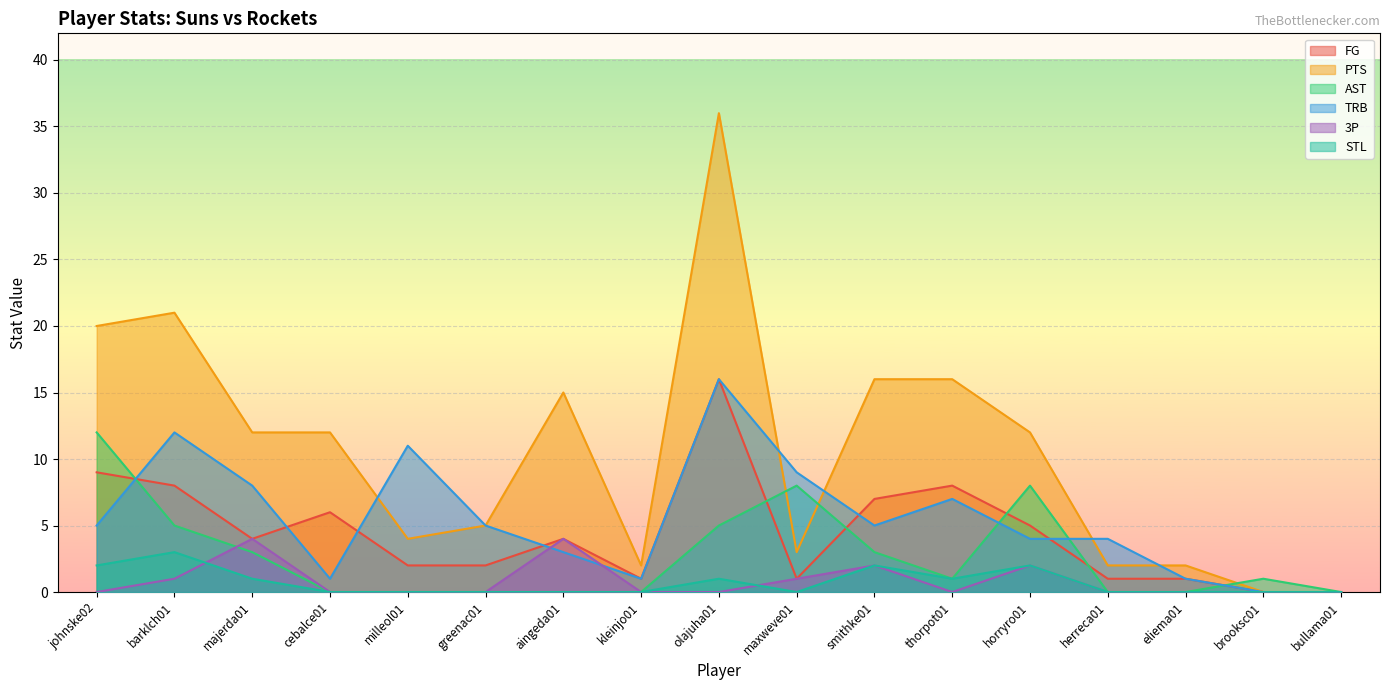

What is the label of the 15th point from the left?

eliema01